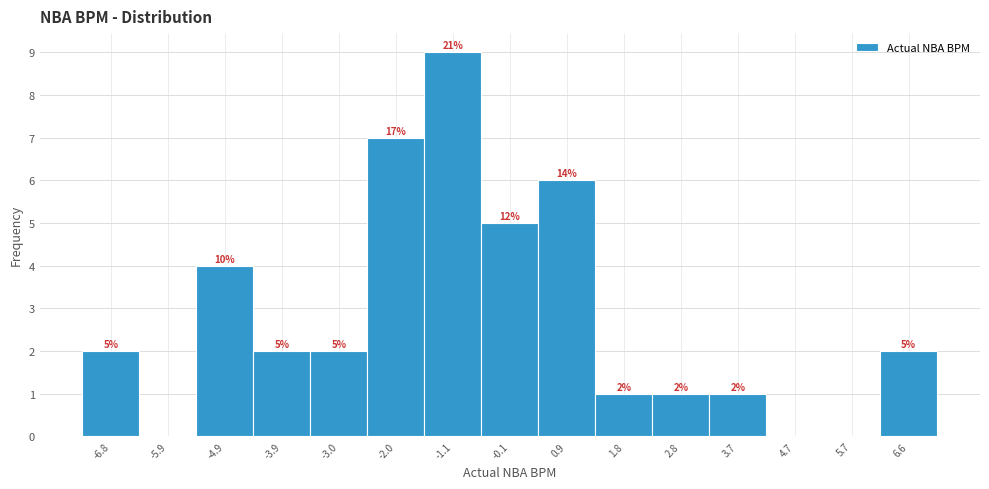

Over which range of the x-axis is the bar tallest?

-1.54 to -0.58